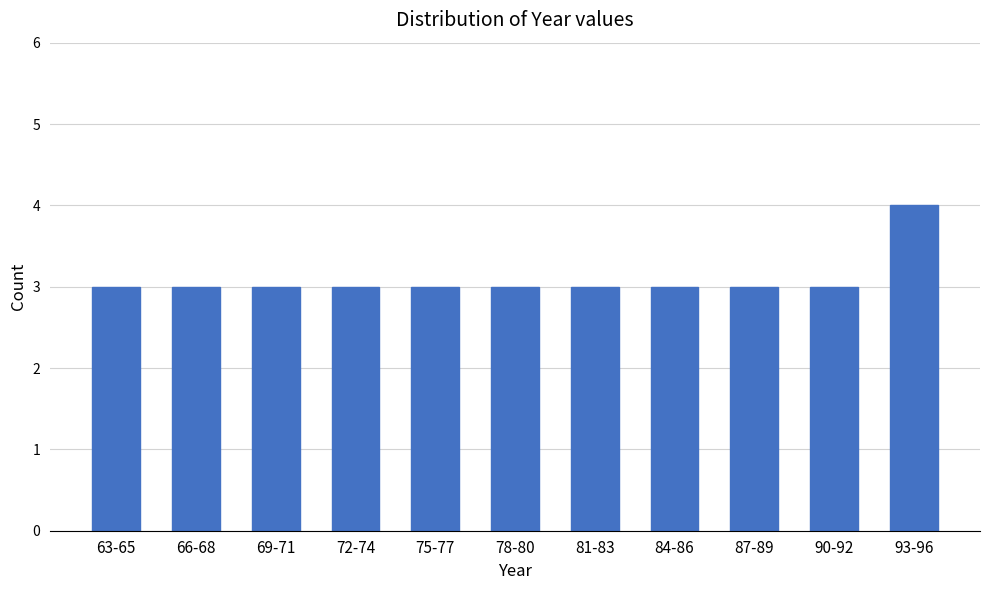

Reading right to left, extract all data points from this chart.

4	3	3	3	3	3	3	3	3	3	3